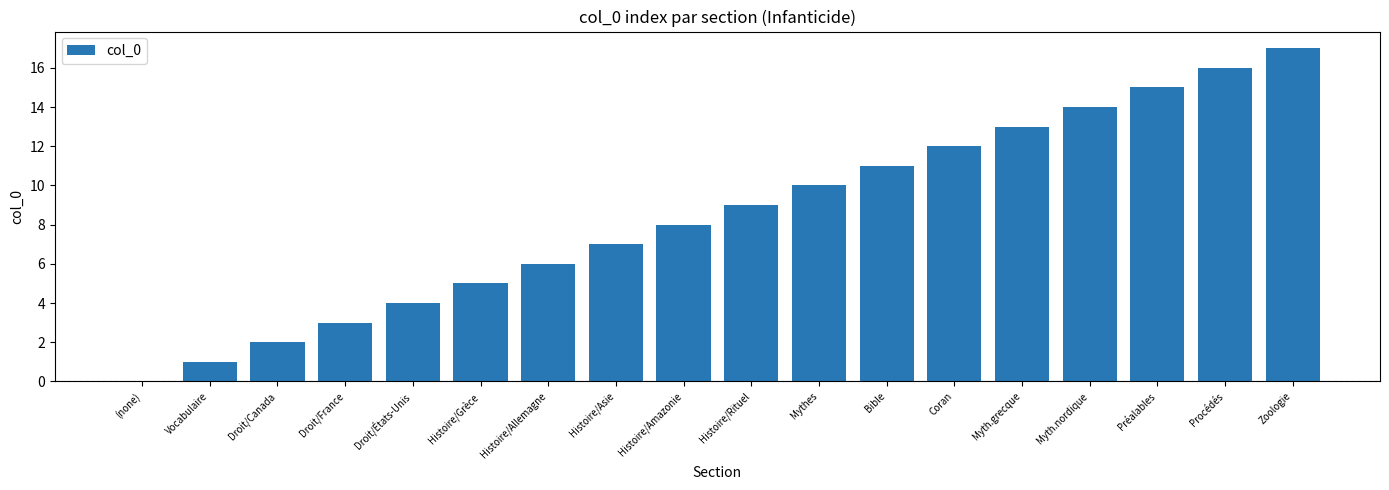

What is the sum of the values at Zoologie and Bible?

28